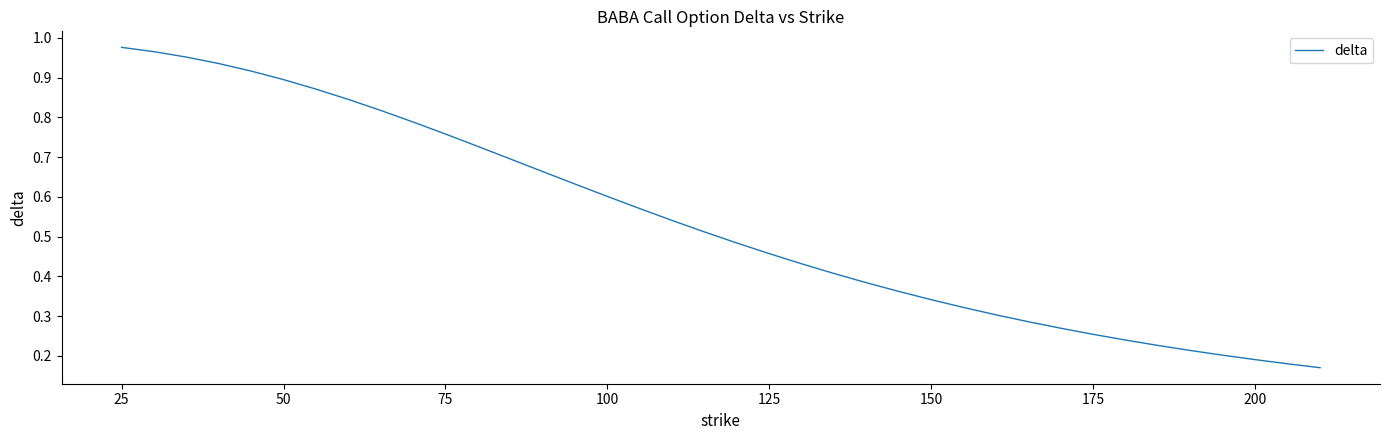

How many lines are shown in the chart?

1